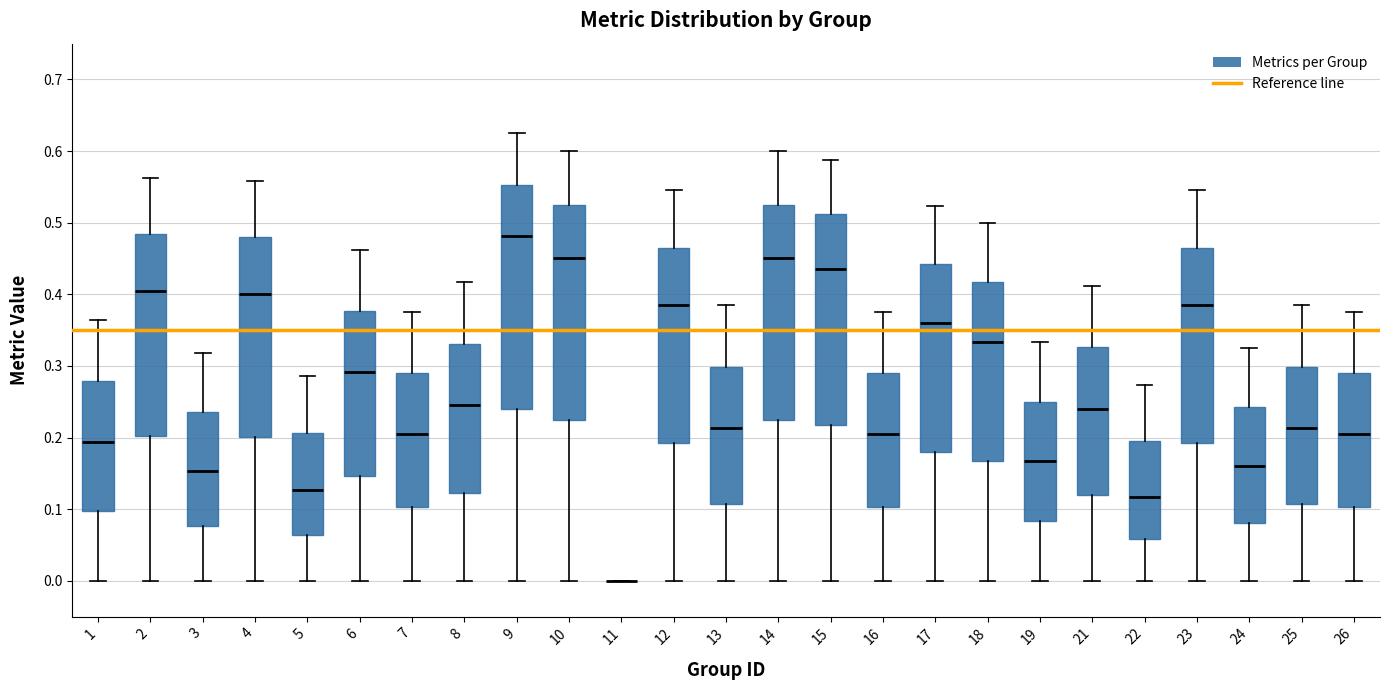

Comparing the boxes themselves (not the whiskers), which one is the tallest?

9